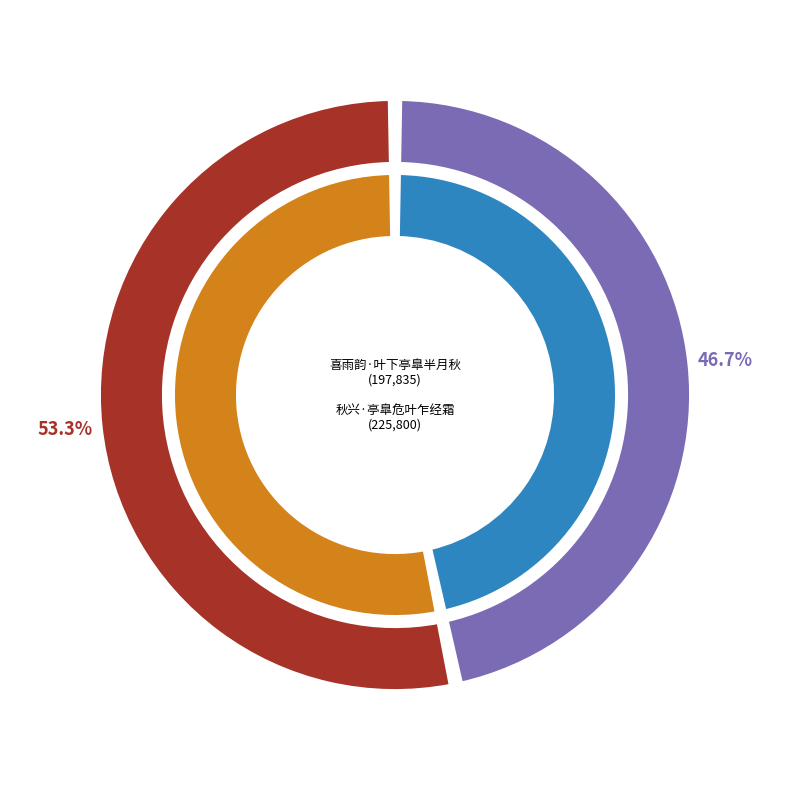

What percentage is the 喜雨韵·叶下亭臯半月秋 slice, to the nearest percent?

47%